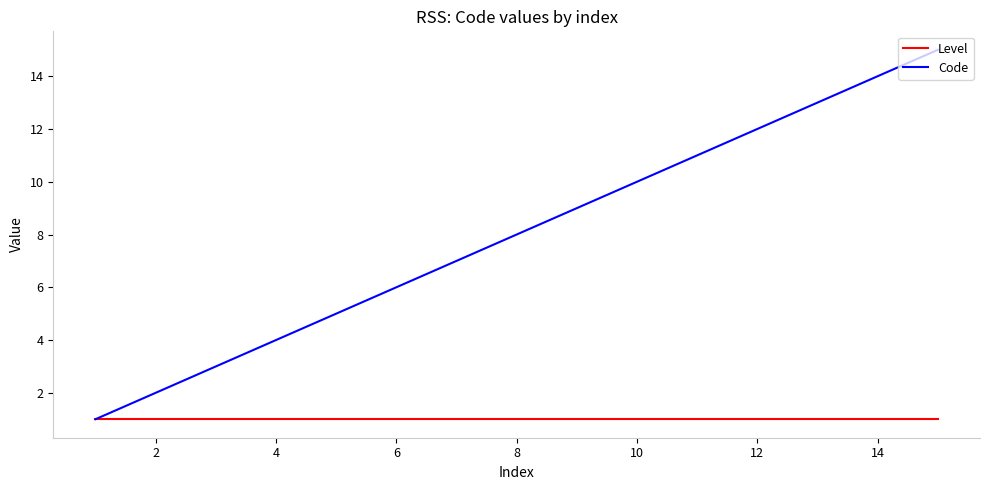

Which series has the largest total across all categories?

Code